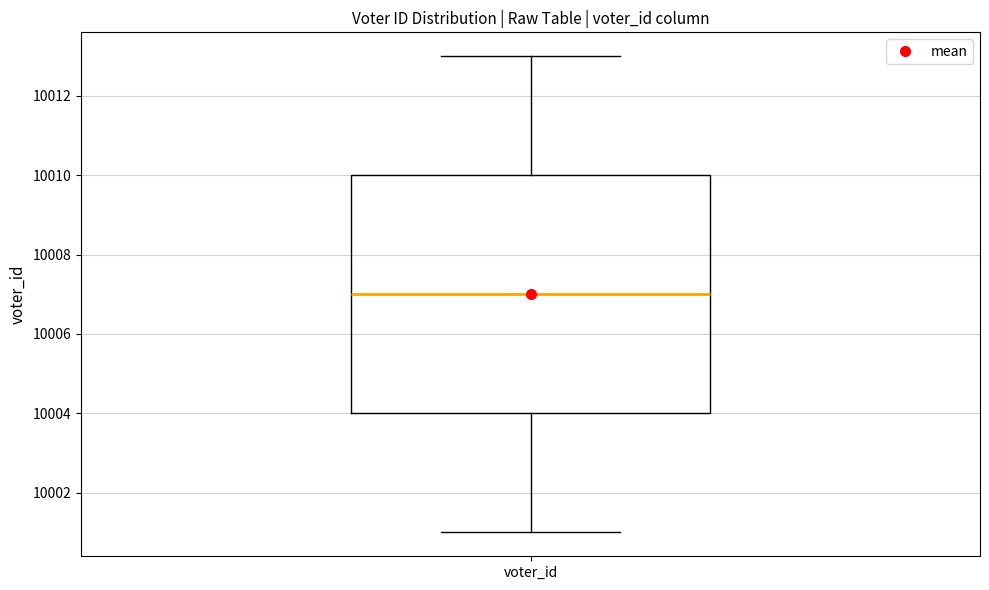

Read this box plot against the y-axis: the position of the median line, the range covered by the box, and the ends of both whiskers. The values are not printed on the chart, so give them approximately, as read against the axis.

median 10007, box 10004 to 10010, whiskers 10001 to 10013